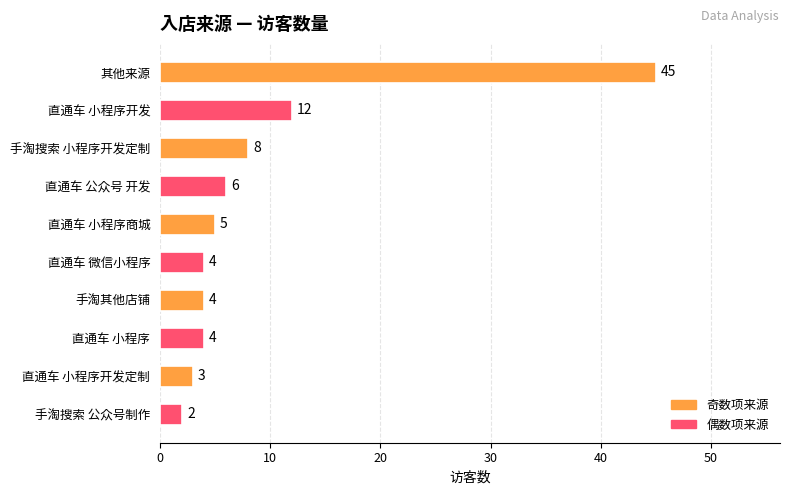

What is the difference between the maximum and minimum values?

43